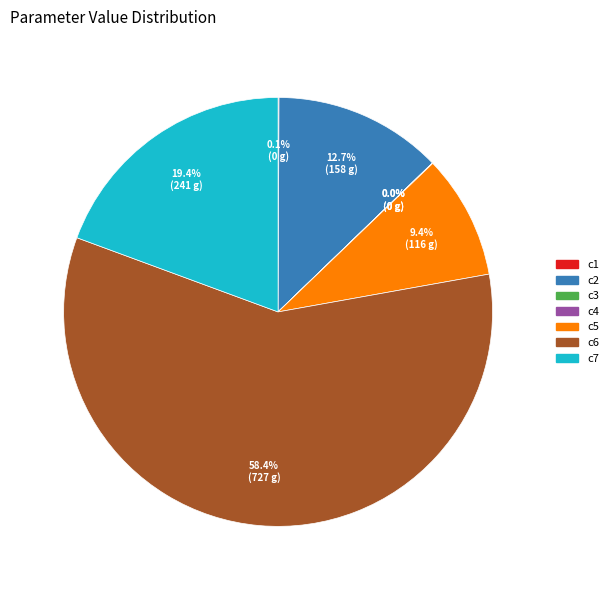

Is there any slice that represents more than half of the pie?

Yes